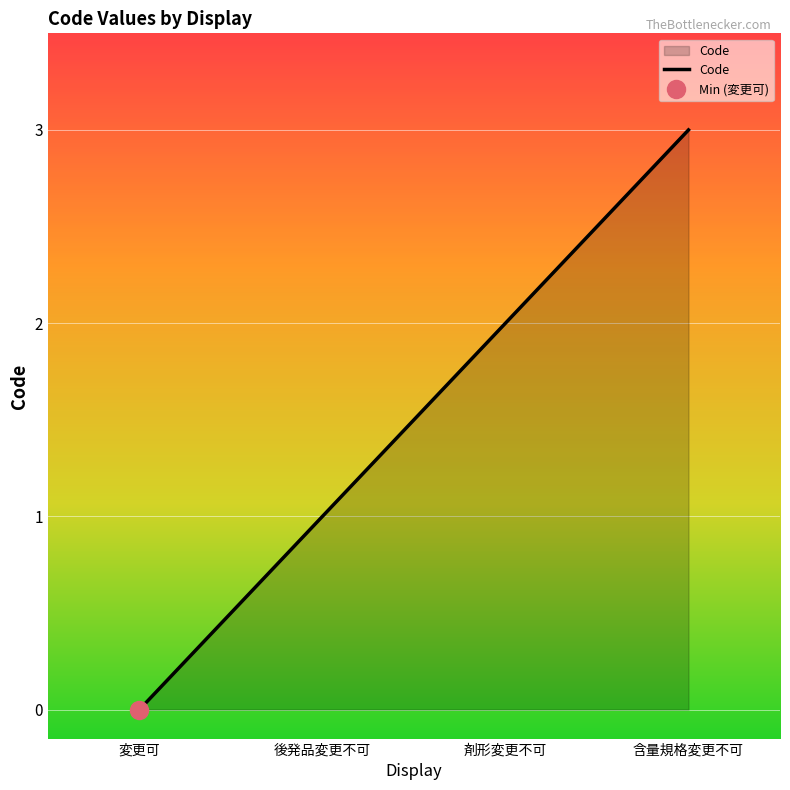

True or false: the data shows 0 at 変更可.

True